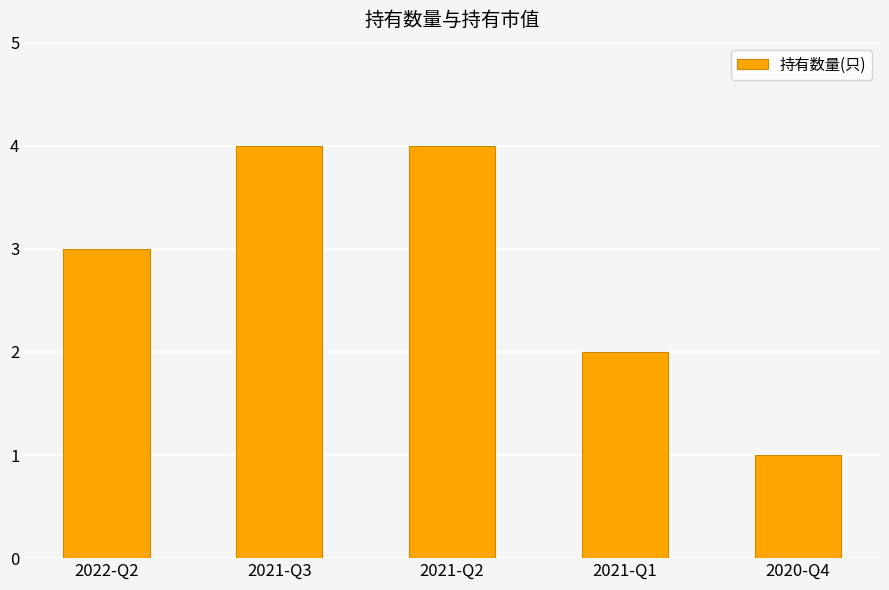

What is the ratio of the value at 2021-Q1 to the value at 2021-Q2?

0.5